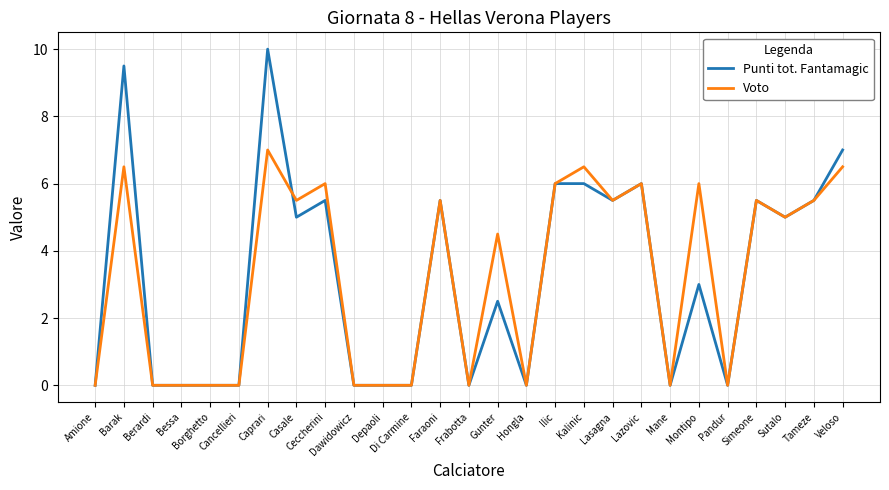

At which category is the sum across all series the highest?

Caprari